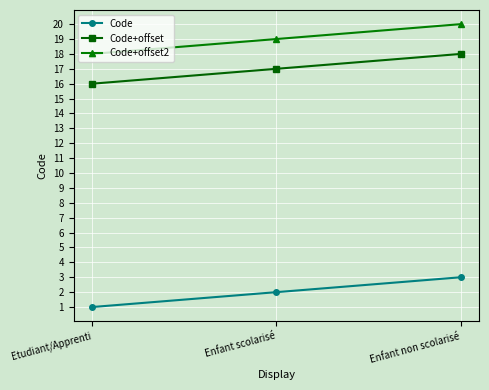

Reading left to right, list all the values displayed in this chart.

Code: Etudiant/Apprenti=1	Enfant scolarisé=2	Enfant non scolarisé=3
Code+offset: Etudiant/Apprenti=16	Enfant scolarisé=17	Enfant non scolarisé=18
Code+offset2: Etudiant/Apprenti=18	Enfant scolarisé=19	Enfant non scolarisé=20